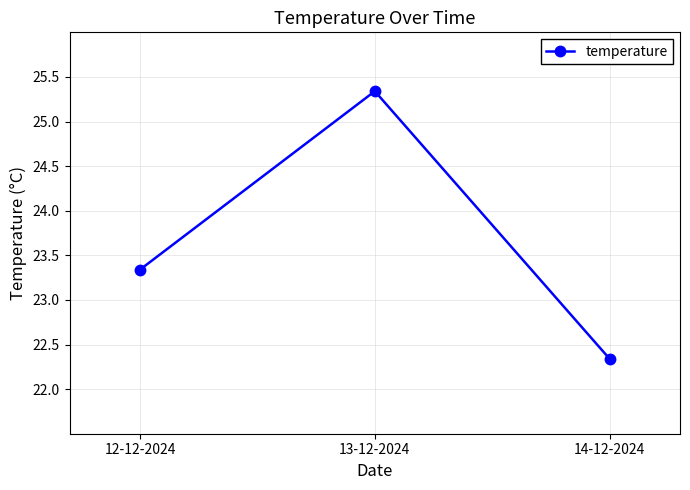

At which label is the value closest to 23?

12-12-2024